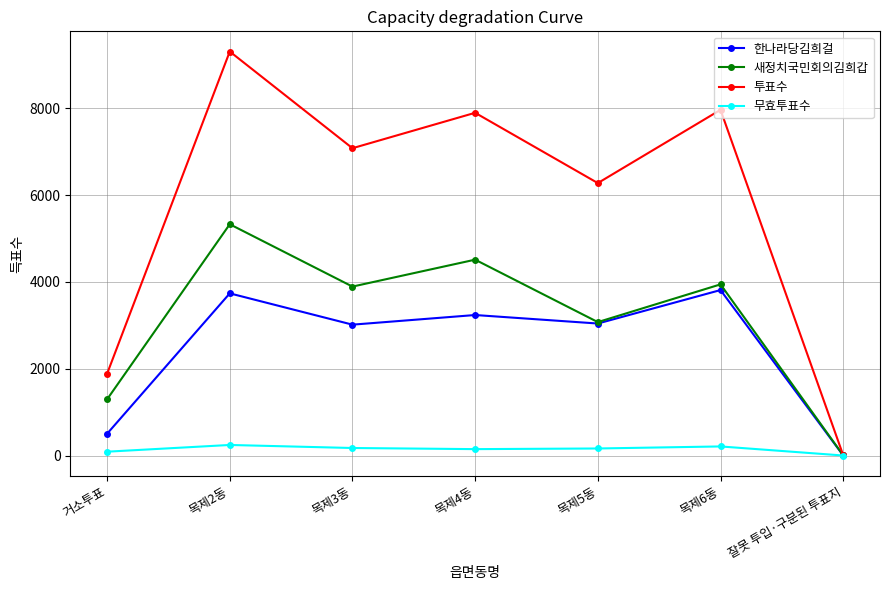

At 목제4동, list the series in order from largest to smallest.

투표수, 새정치국민회의김희갑, 한나라당김희걸, 무효투표수